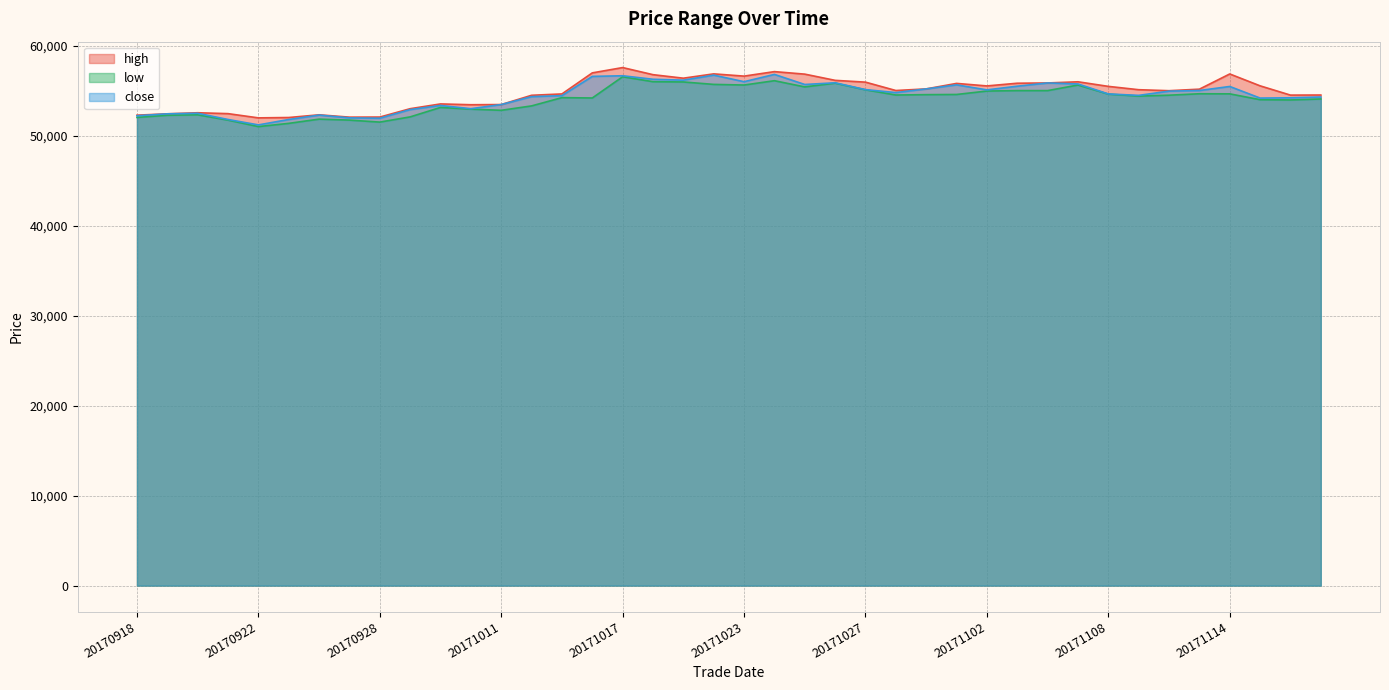

Reading left to right, extract all data points from this chart.

high: 52280	52430	52550	52450	51980	52020	52320	52060	52070	53000	53530	53440	53460	54490	54640	56980	57570	56780	56390	56870	56620	57120	56840	56150	55950	55020	55200	55810	55530	55830	55860	55990	55480	55110	55000	55170	56860	55540	54510	54520
low: 52030	52270	52320	51730	51010	51370	51840	51730	51510	52090	53140	52950	52820	53310	54230	54190	56550	56000	55970	55700	55630	56110	55420	55840	55100	54520	54560	54580	54960	55010	55010	55630	54620	54400	54500	54660	54650	54000	53970	54080
close: 52210	52430	52490	51800	51200	51800	52290	51980	51940	52900	53360	53000	53460	54340	54450	56590	56660	56270	56170	56730	56000	56810	55690	55880	55120	54790	55200	55650	55090	55500	55860	55750	54640	54480	54950	55020	55470	54180	54210	54300